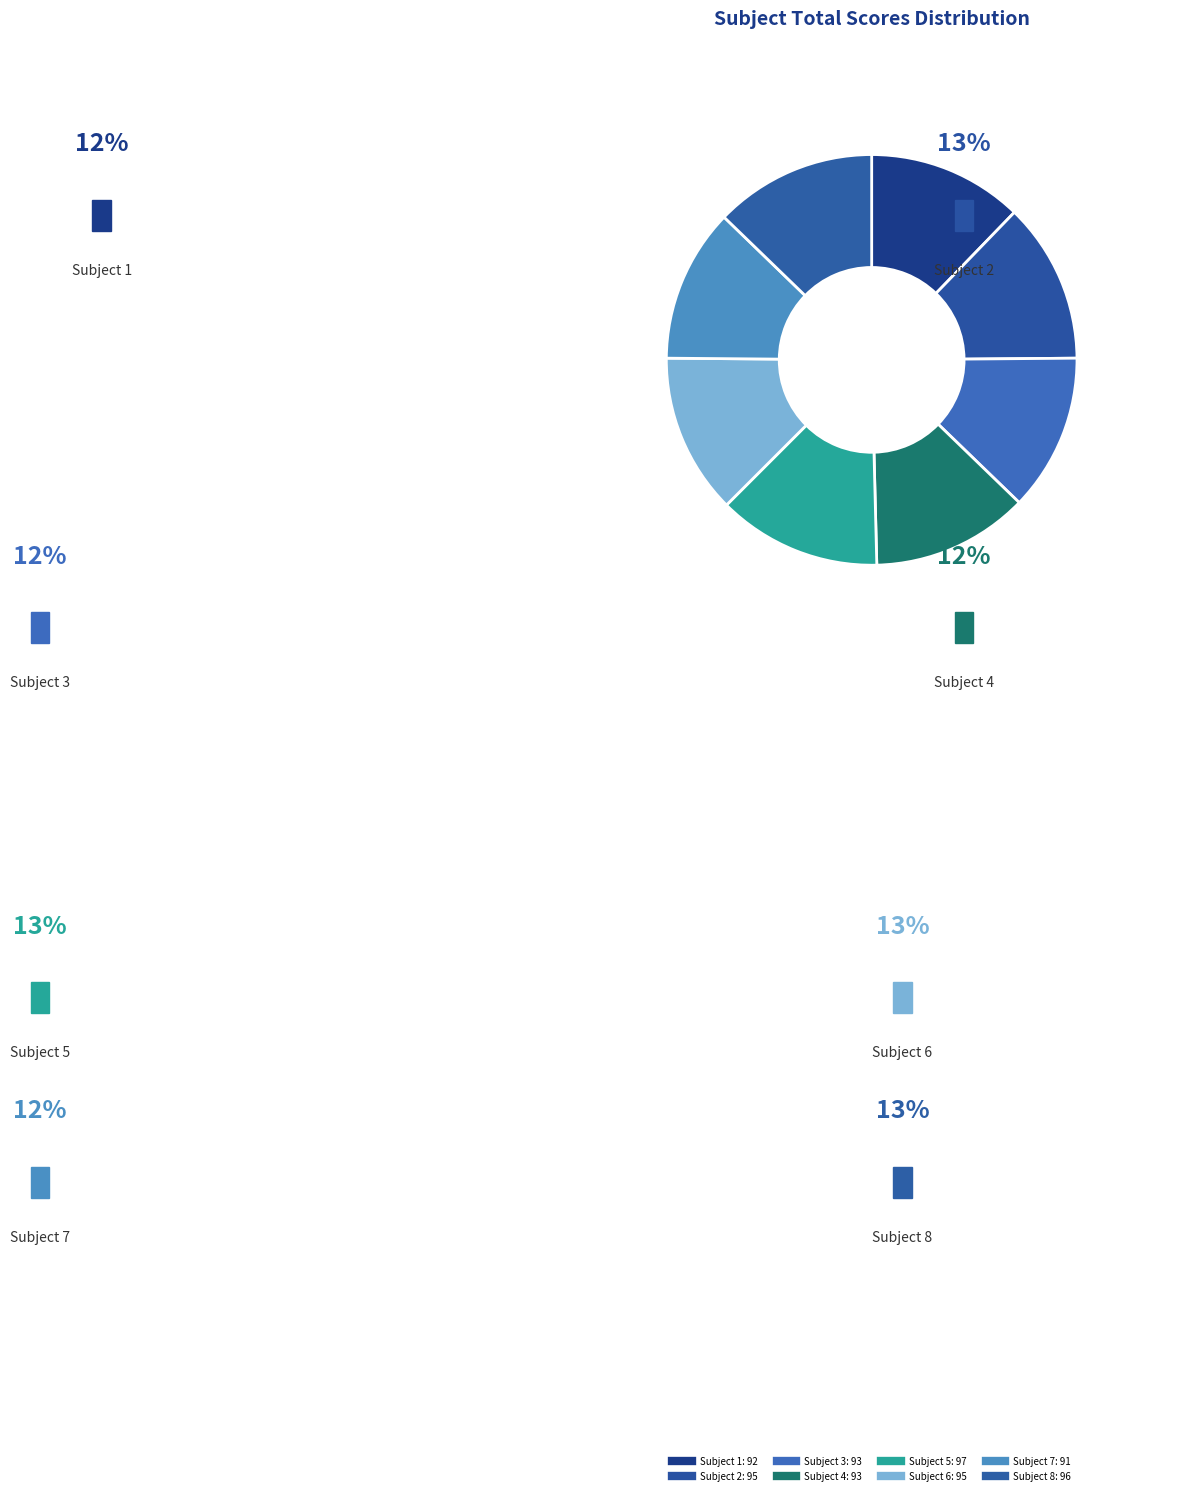

What is the change in value from Subject 5 to Subject 8?

-1